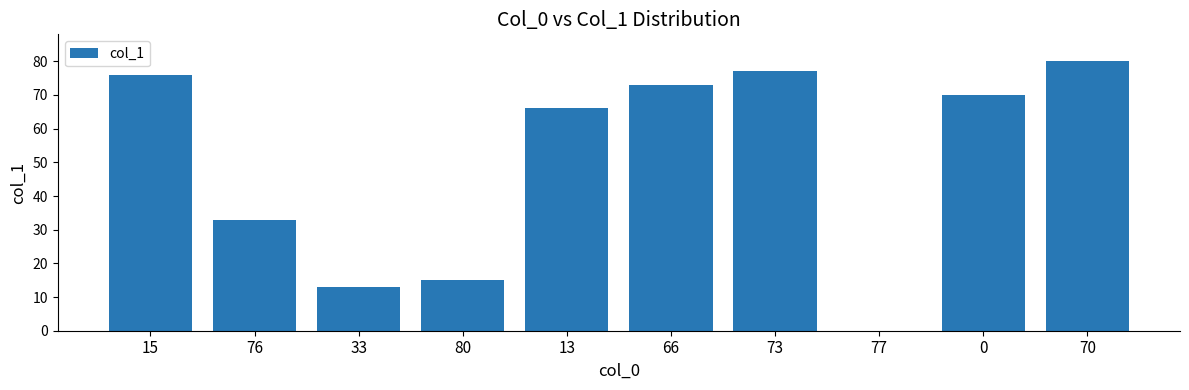

What is the approximate value at 76, to the nearest 5?

35